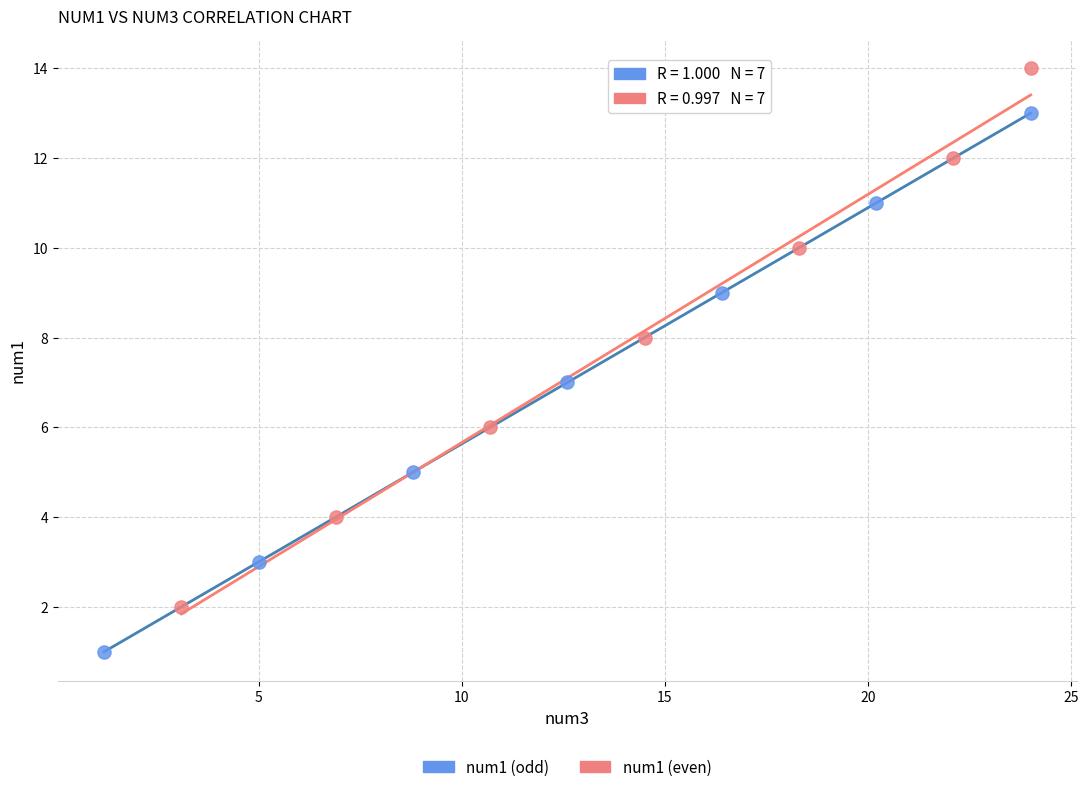

Which series reaches the maximum Y coordinate?

num1 (even)